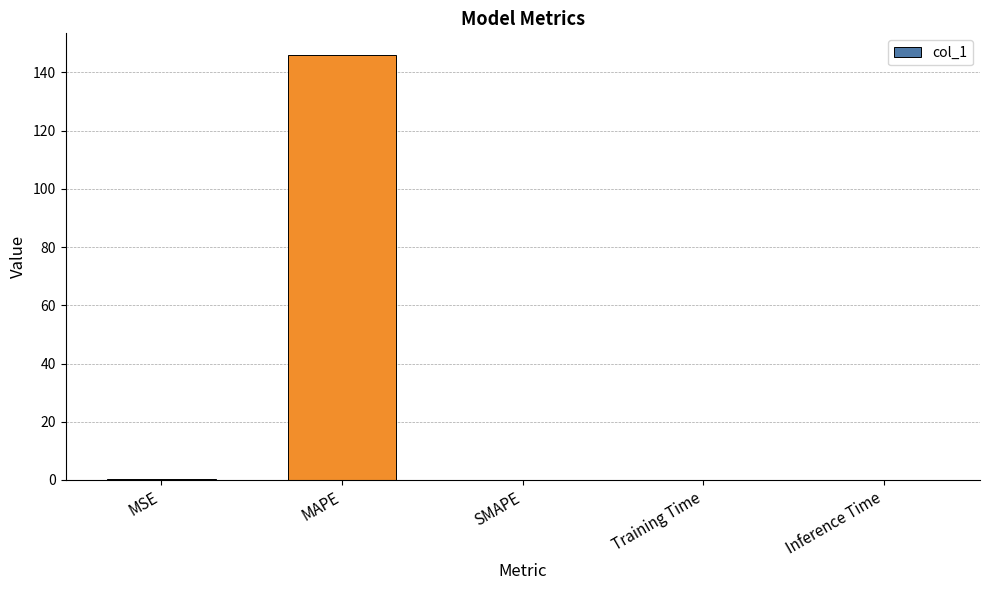

What is the sum of all values?

146.3